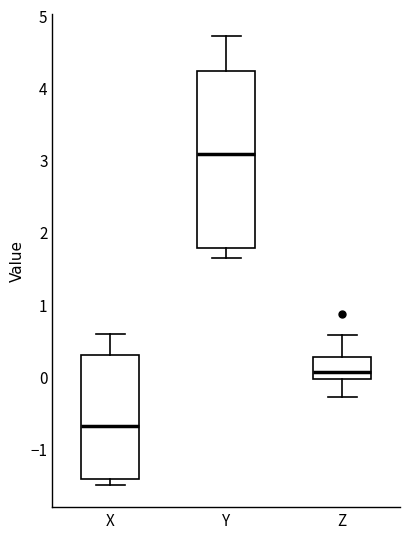

Reading left to right, read every box against the y-axis: the position of its median line, the range the box covers, and the ends of its whiskers. The values are not printed on the chart, so give them approximately, as read against the axis.

X: median -0.7, box -1.4 to 0.3, whiskers -1.5 to 0.6
Y: median 3.1, box 1.8 to 4.2, whiskers 1.6 to 4.7
Z: median 0.1, box 0.0 to 0.3, whiskers -0.3 to 0.6